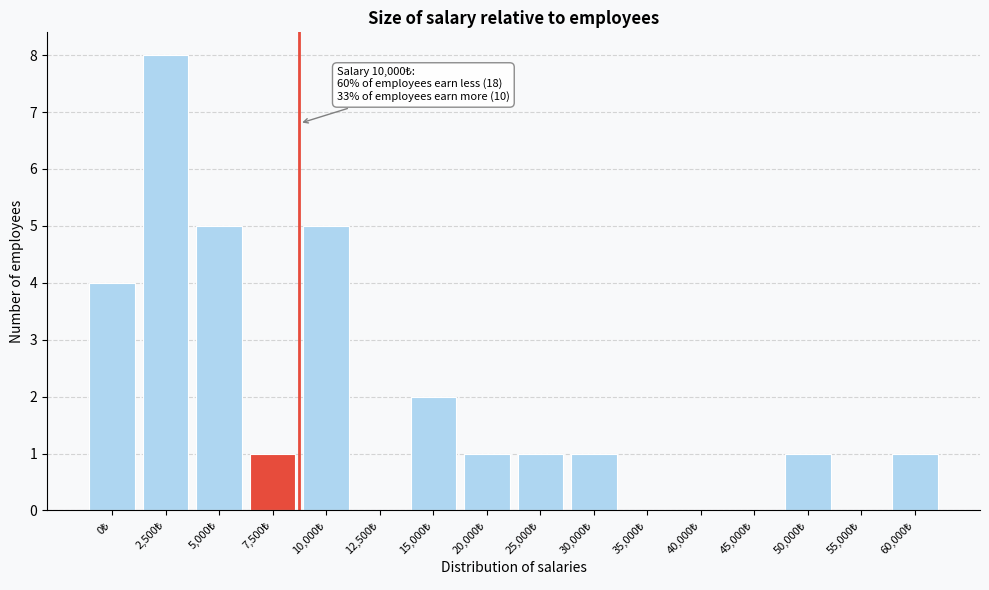

What is the greatest value displayed?

8